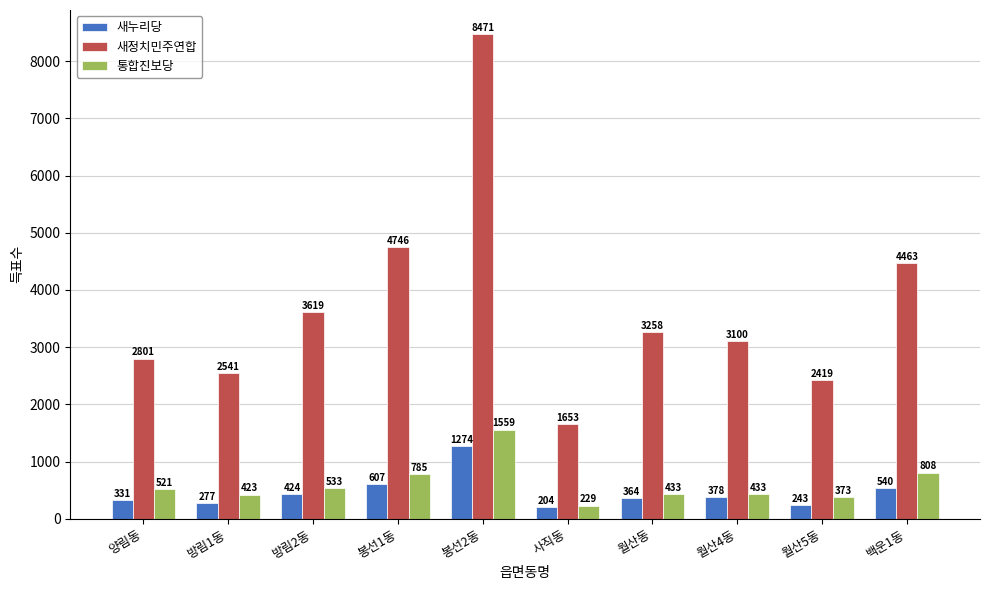

Reading left to right, transcribe all the data shown in this chart.

새누리당: 331	277	424	607	1274	204	364	378	243	540
새정치민주연합: 2801	2541	3619	4746	8471	1653	3258	3100	2419	4463
통합진보당: 521	423	533	785	1559	229	433	433	373	808